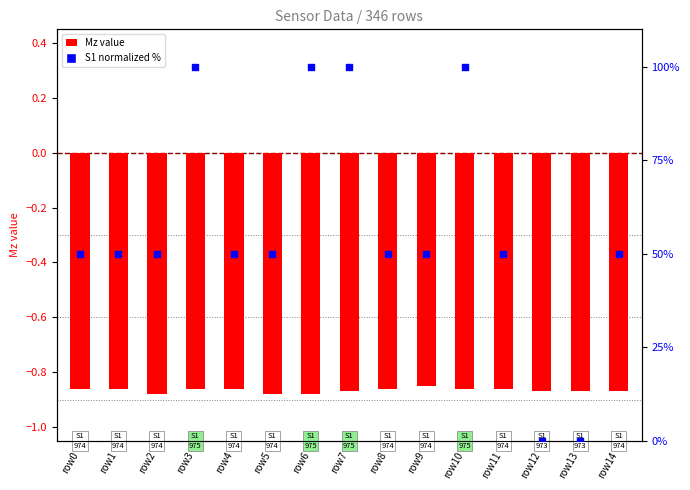

Which series has the largest Y range (max minus min)?

S1 (normalized %)